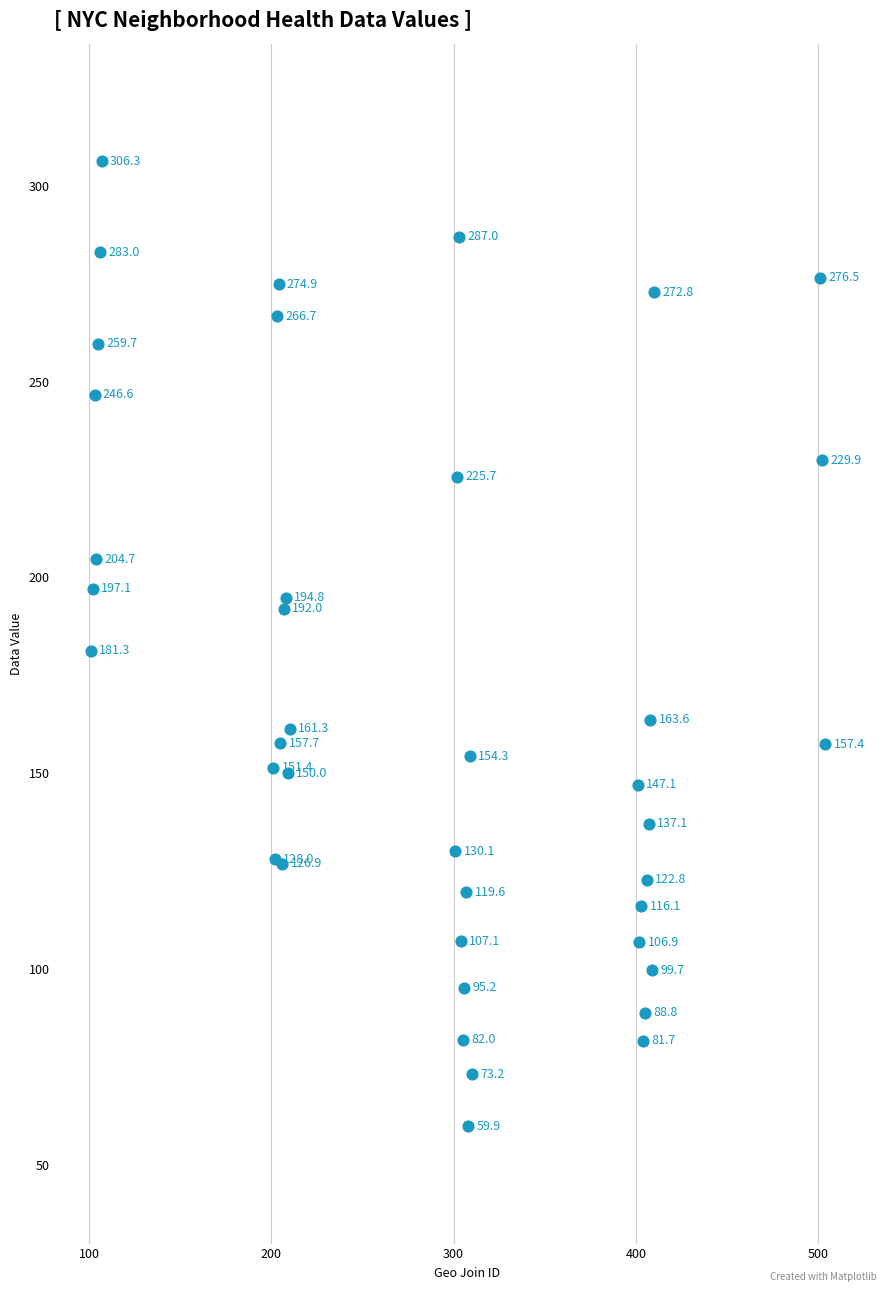

What Y value in the scatter plot is closest to 183?

181.3